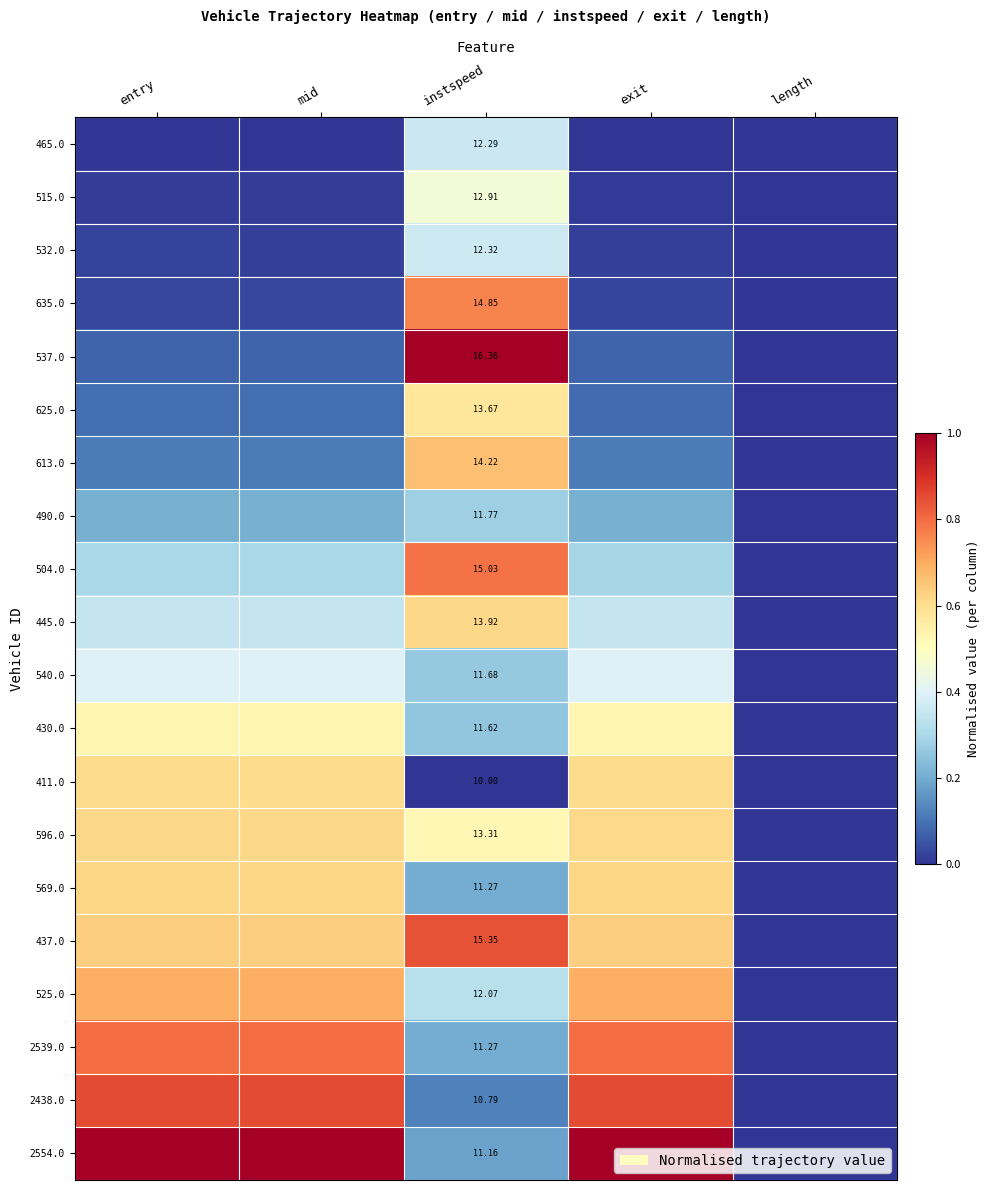

Is the value of 525.0 at instspeed greater than the value of 569.0 at instspeed?

Yes